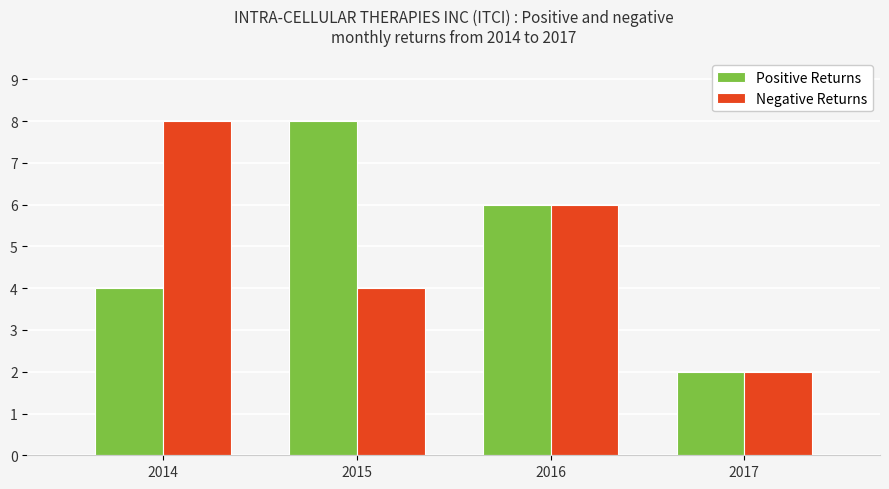

At which label does Positive Returns first exceed 6?

2015